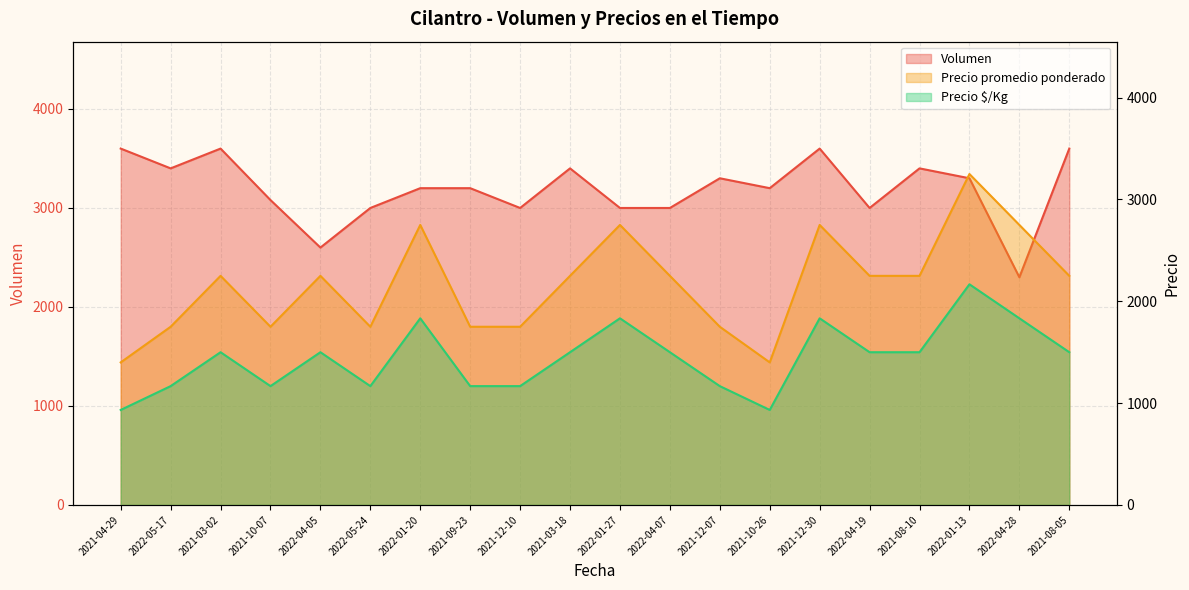

True or false: Volumen has more than 0 points higher than both neighbors.

True